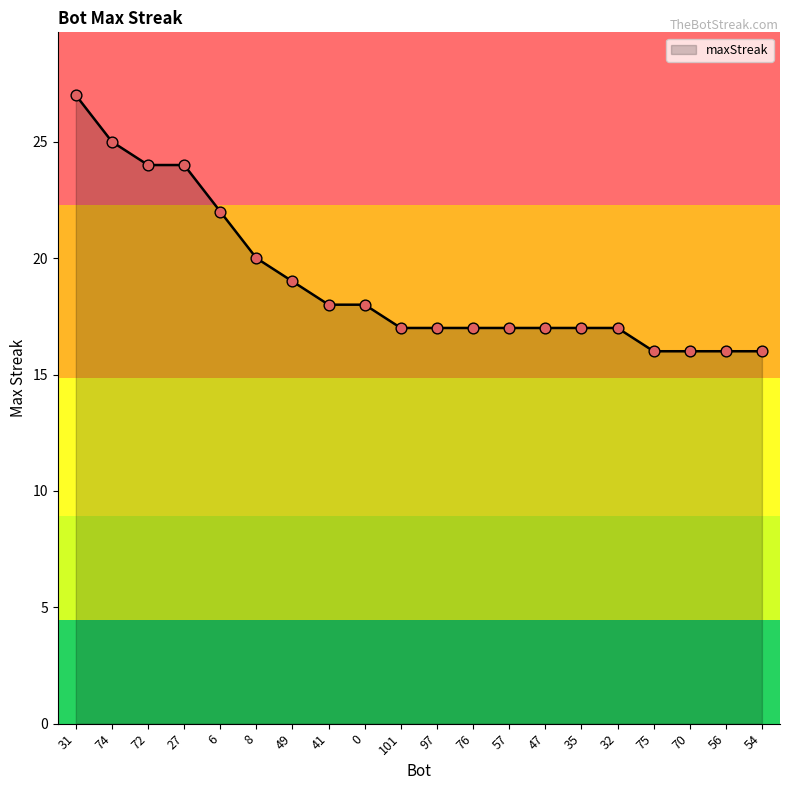

Which has a higher value, 47 or 31?

31